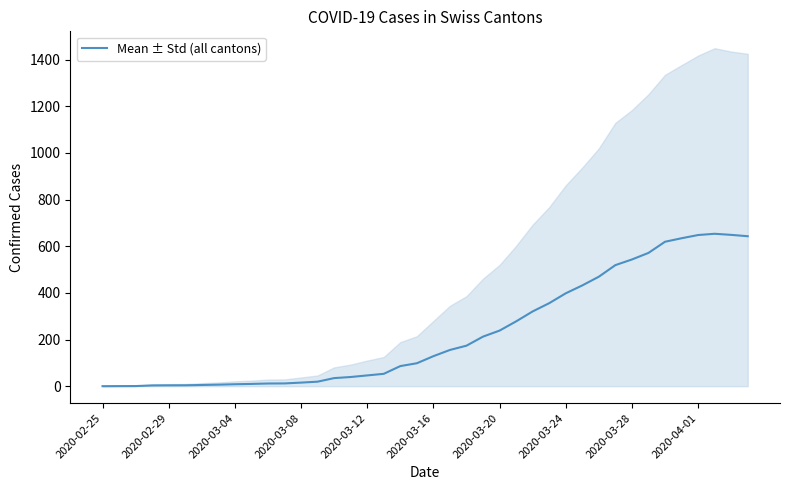

What position from the left is 34?

35